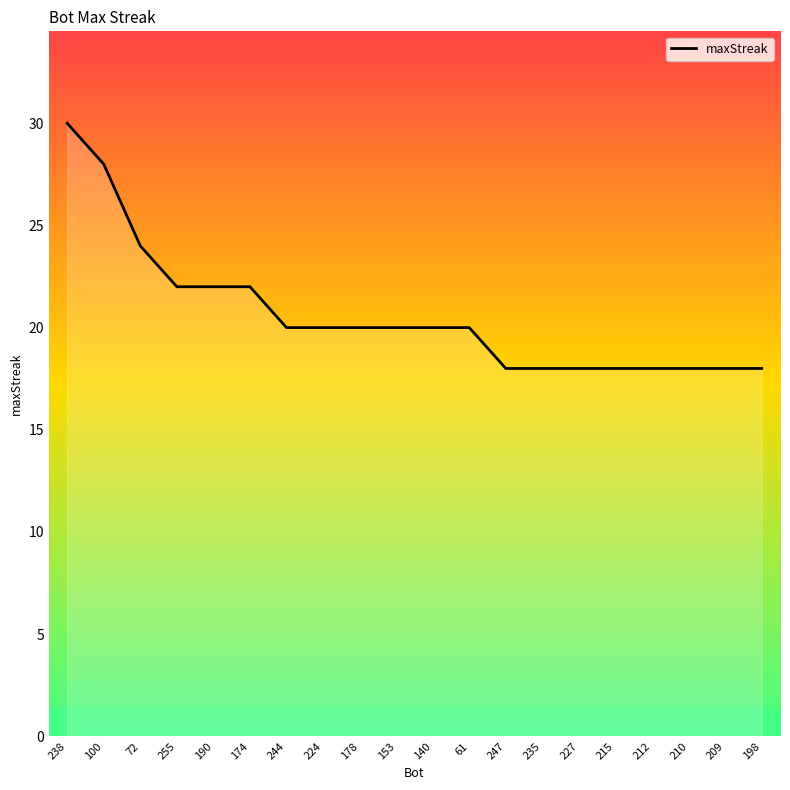

The chart shows a value of 20 at 153. True or false?

True